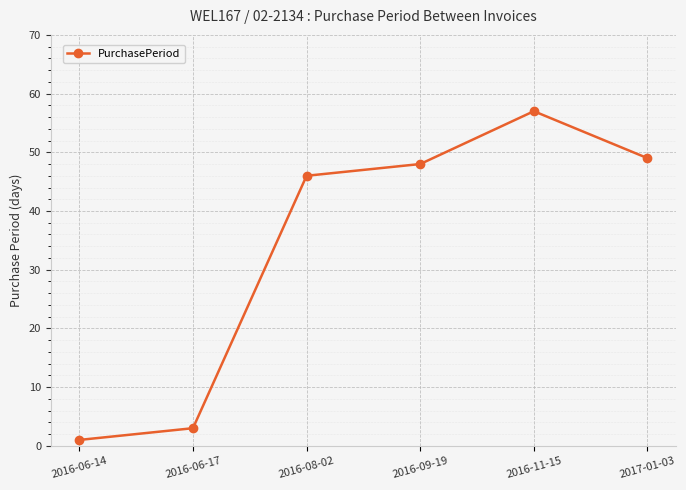

Where is the first local maximum?

2016-11-15